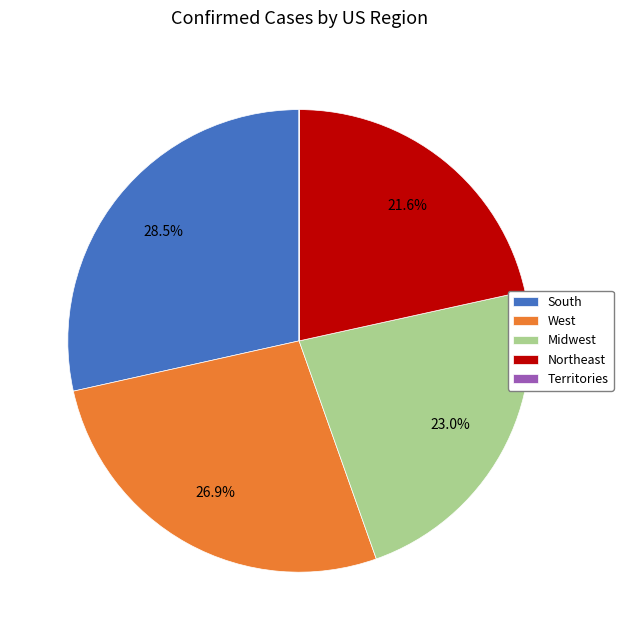

Which slice is the largest?

South